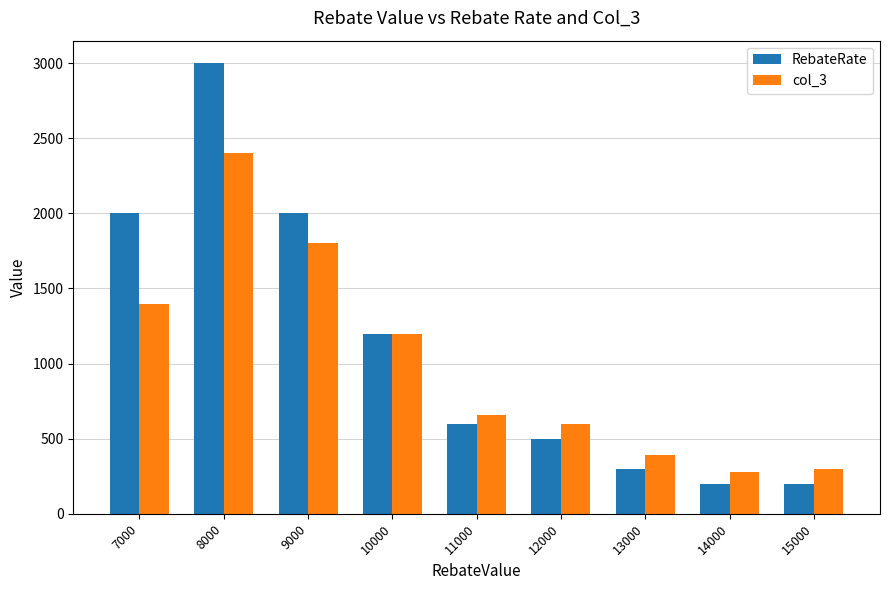

What is the value of the col_3 bar at the 8th from the left?

280